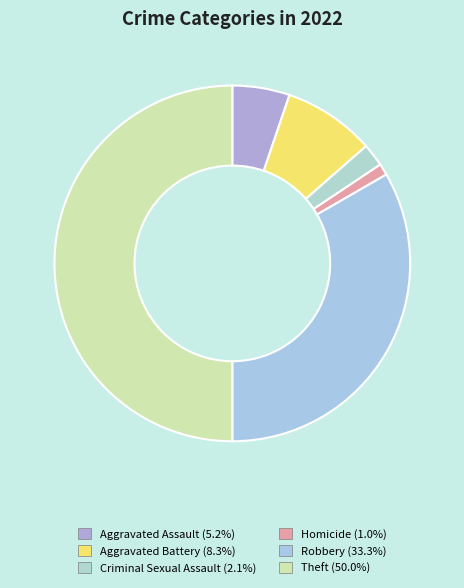

The Homicide slice represents 1% of the pie. True or false?

True